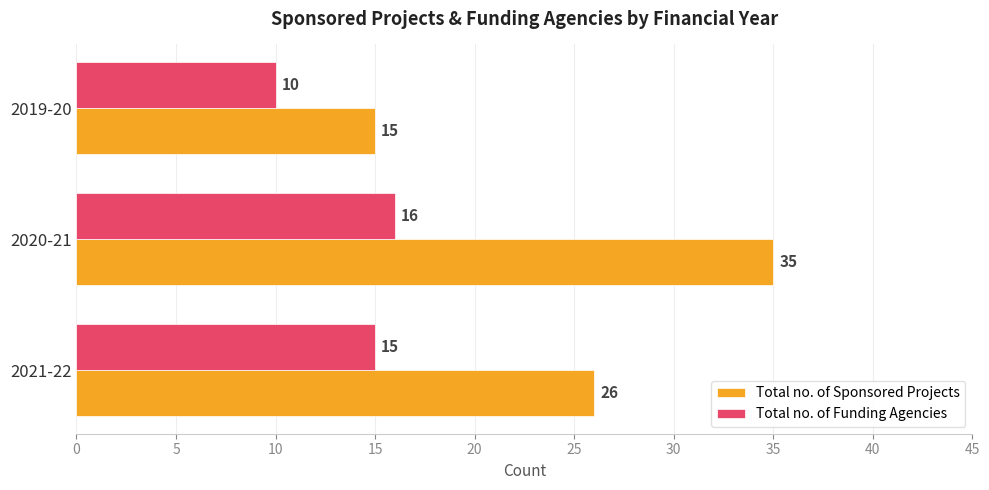

At how many categories does at least one series exceed 28?

1